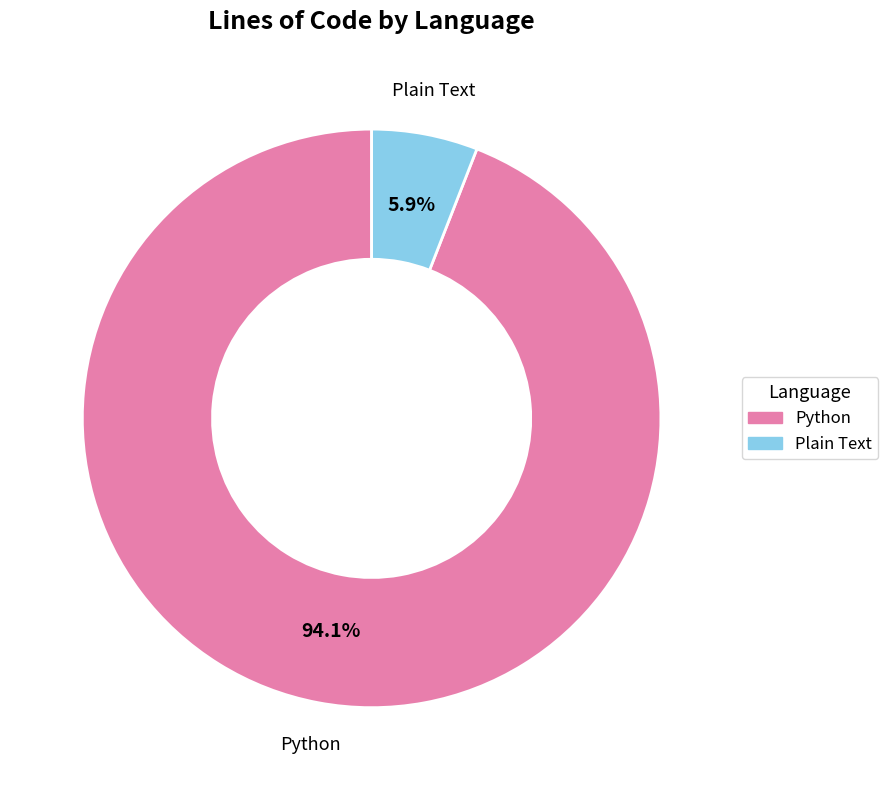

Is it true that Python is 94% of the pie?

True